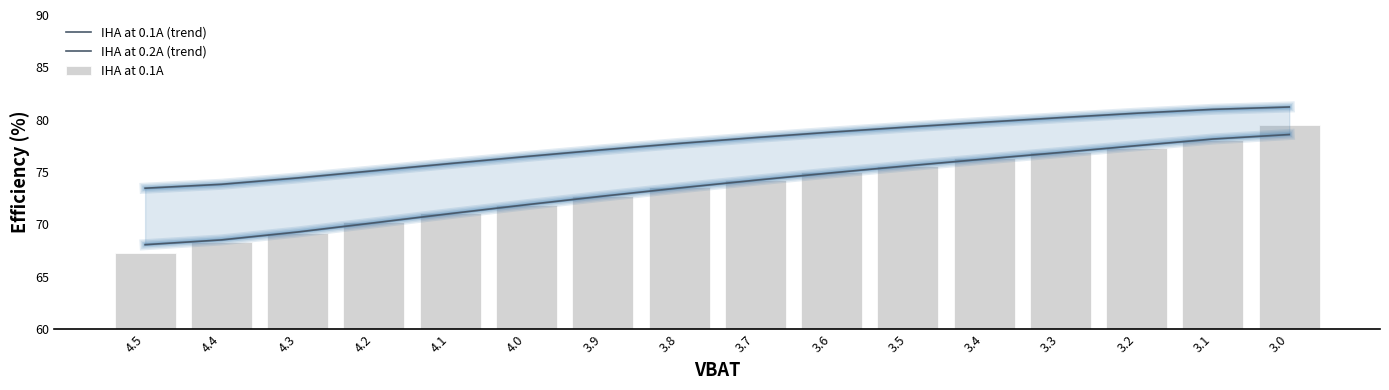

What is the difference between the IHA at 0.1A values at 3.8 and 4.0?

1.7